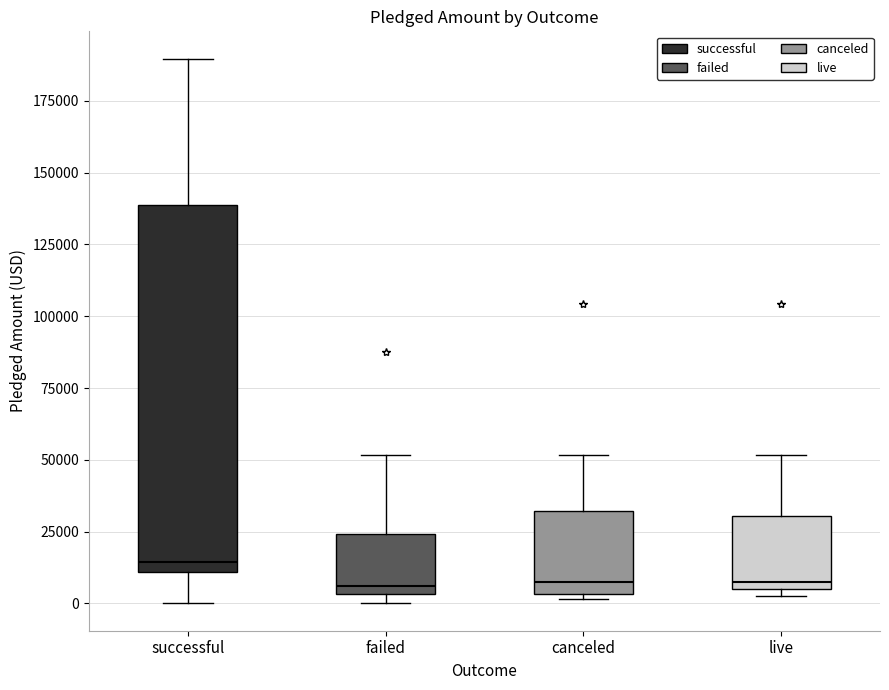

Reading left to right, read every box against the y-axis: the position of its median line, the range the box covers, and the ends of its whiskers. The values are not printed on the chart, so give them approximately, as read against the axis.

successful: median 15000, box 10000 to 140000, whiskers 0 to 190000
failed: median 5000 (just above the box's lower edge), box 5000 to 25000, whiskers 0 to 50000
canceled: median 10000, box 5000 to 30000, whiskers 0 to 50000
live: median 10000, box 5000 to 30000, whiskers 0 to 50000